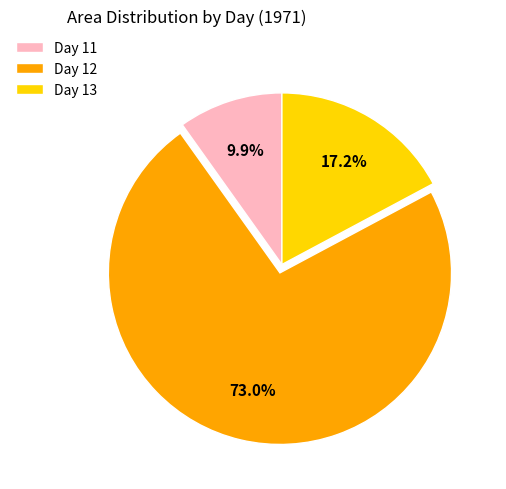

How many segments does this pie chart have?

3